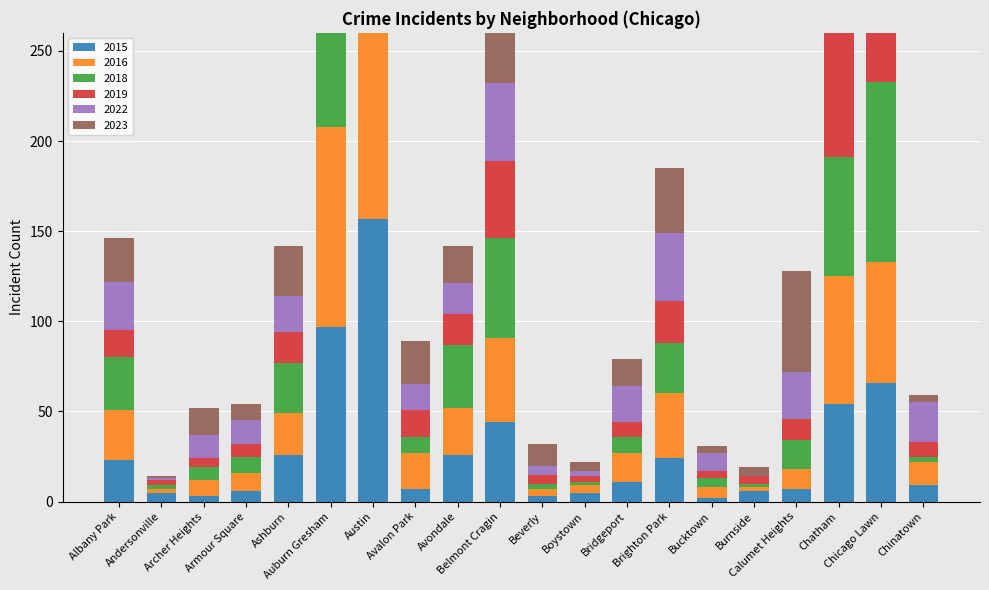

Rank the categories by 2019 value from lowest to highest.

Andersonville, Boystown, Bucktown, Burnside, Archer Heights, Beverly, Armour Square, Bridgeport, Chinatown, Calumet Heights, Albany Park, Avalon Park, Ashburn, Avondale, Brighton Park, Belmont Cragin, Chatham, Auburn Gresham, Chicago Lawn, Austin